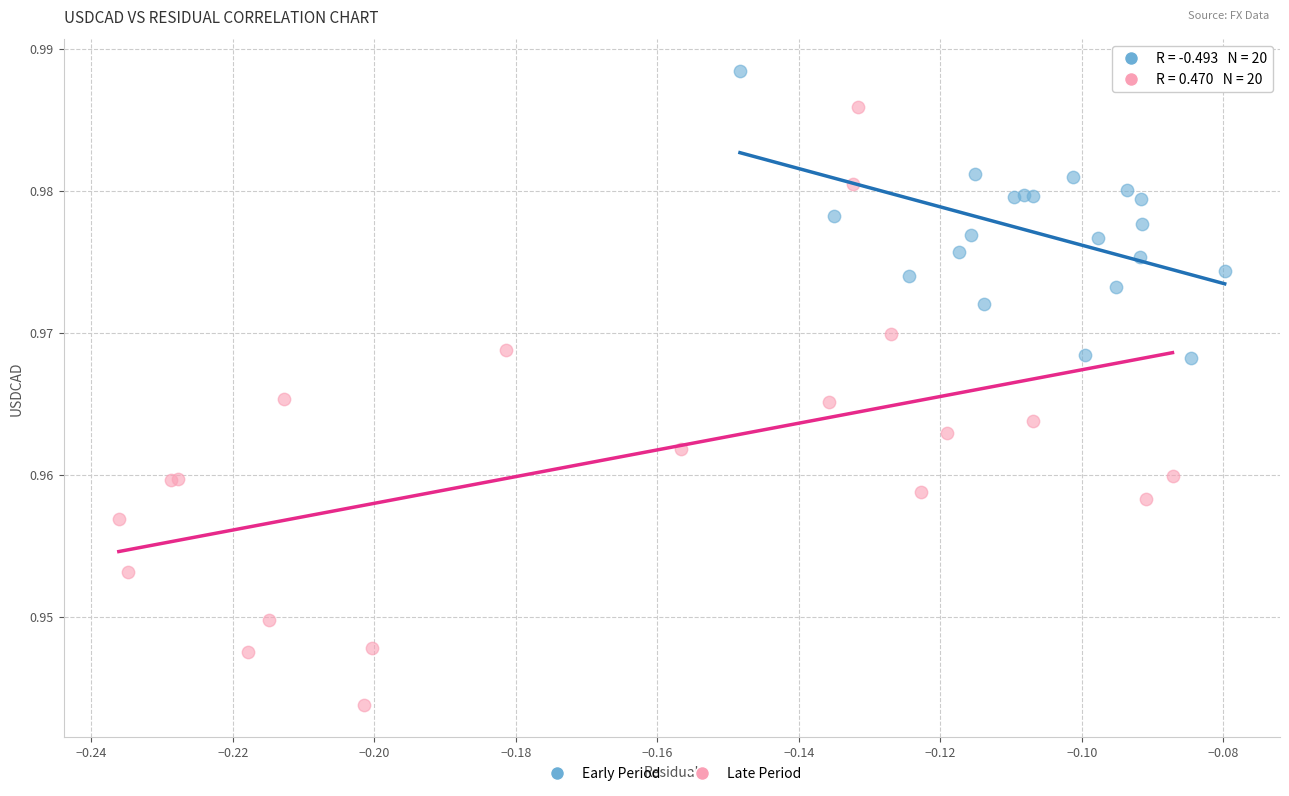

Which series reaches the maximum Y coordinate?

Early Period